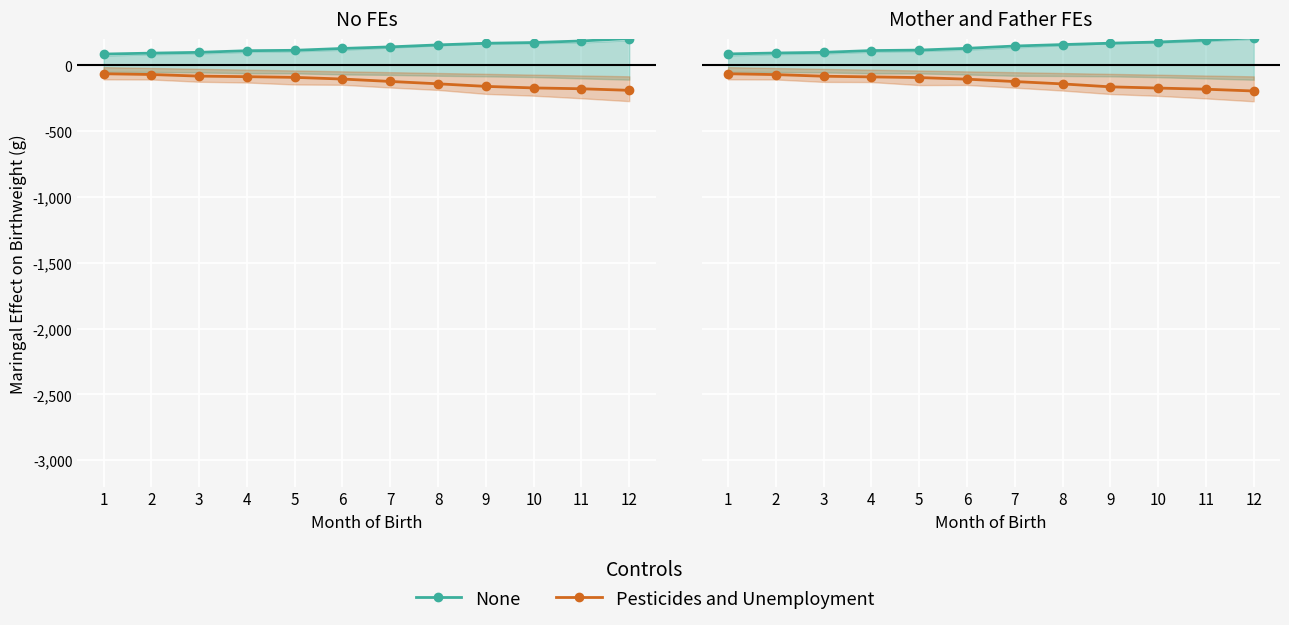

What is the approximate value of Pesticides and Unemployment at 1?

-64.5